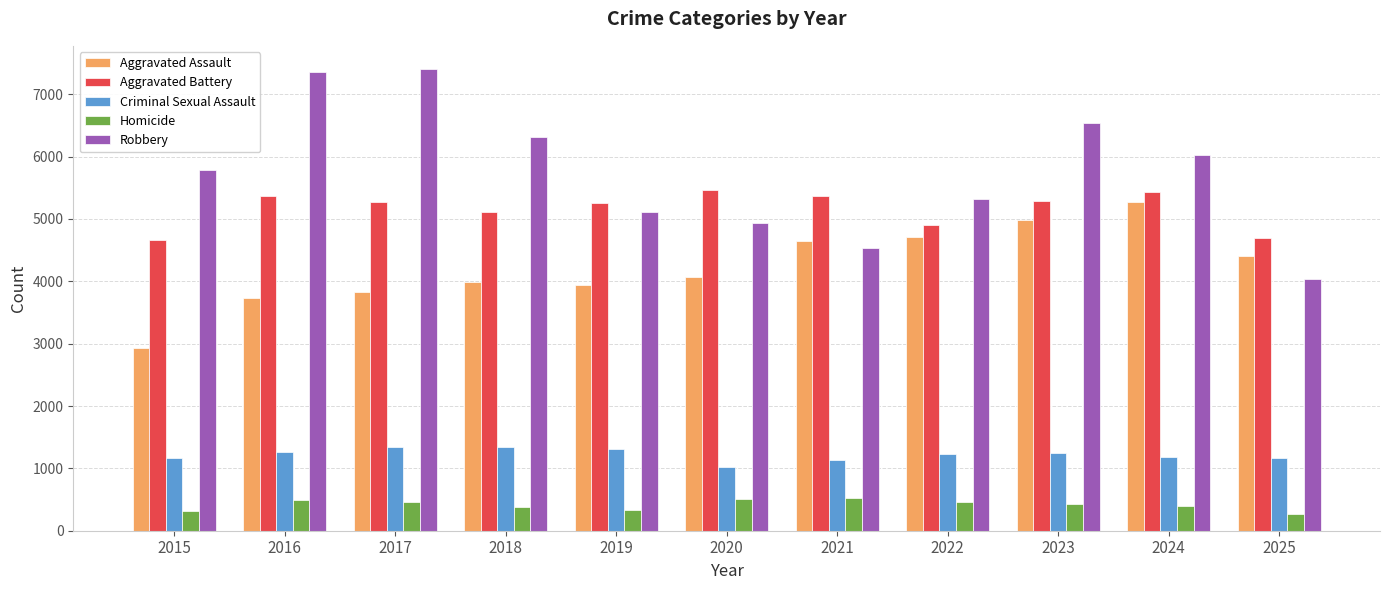

Is it true that Aggravated Battery equals 5260 at 2019?

True